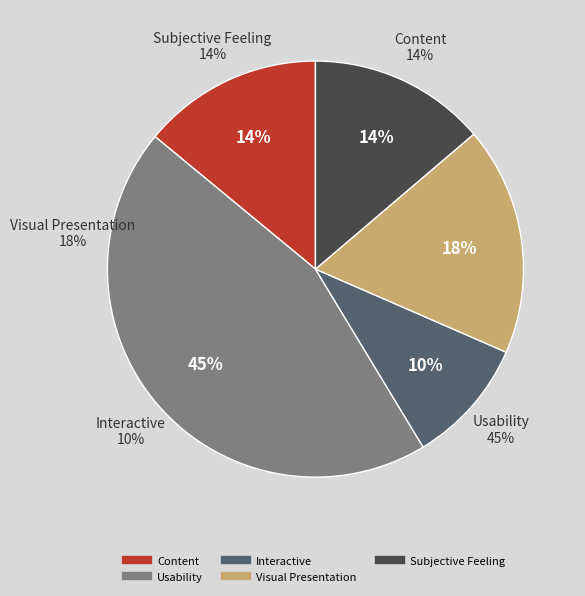

Is there a majority slice in this chart?

No